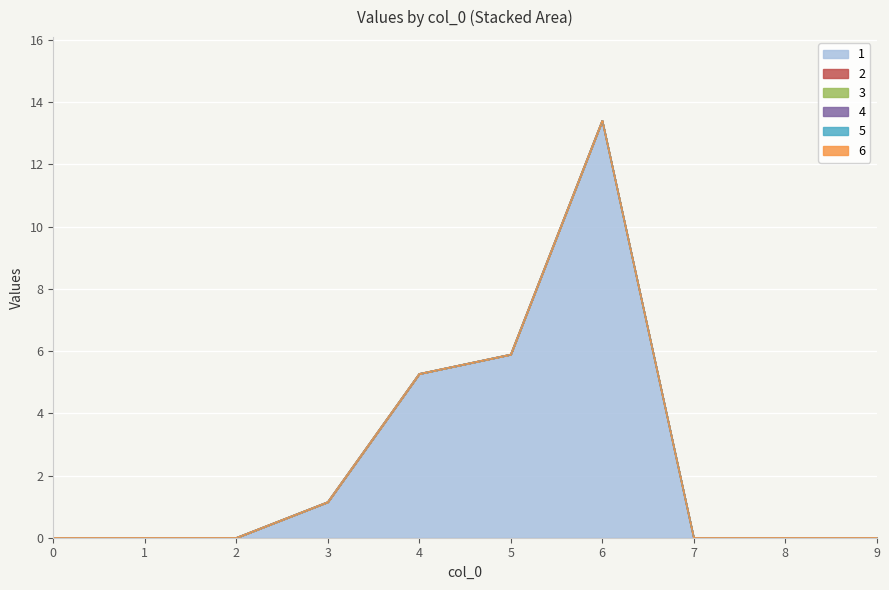

How many lines are shown in the chart?

6